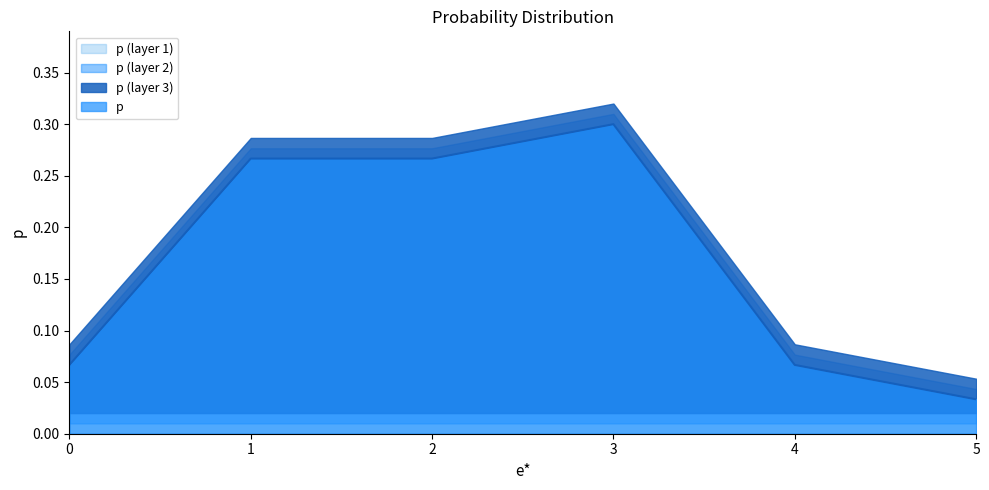

Reading left to right, what are all the values shown in this chart?

0.1	0.3	0.3	0.3	0.1	0.0